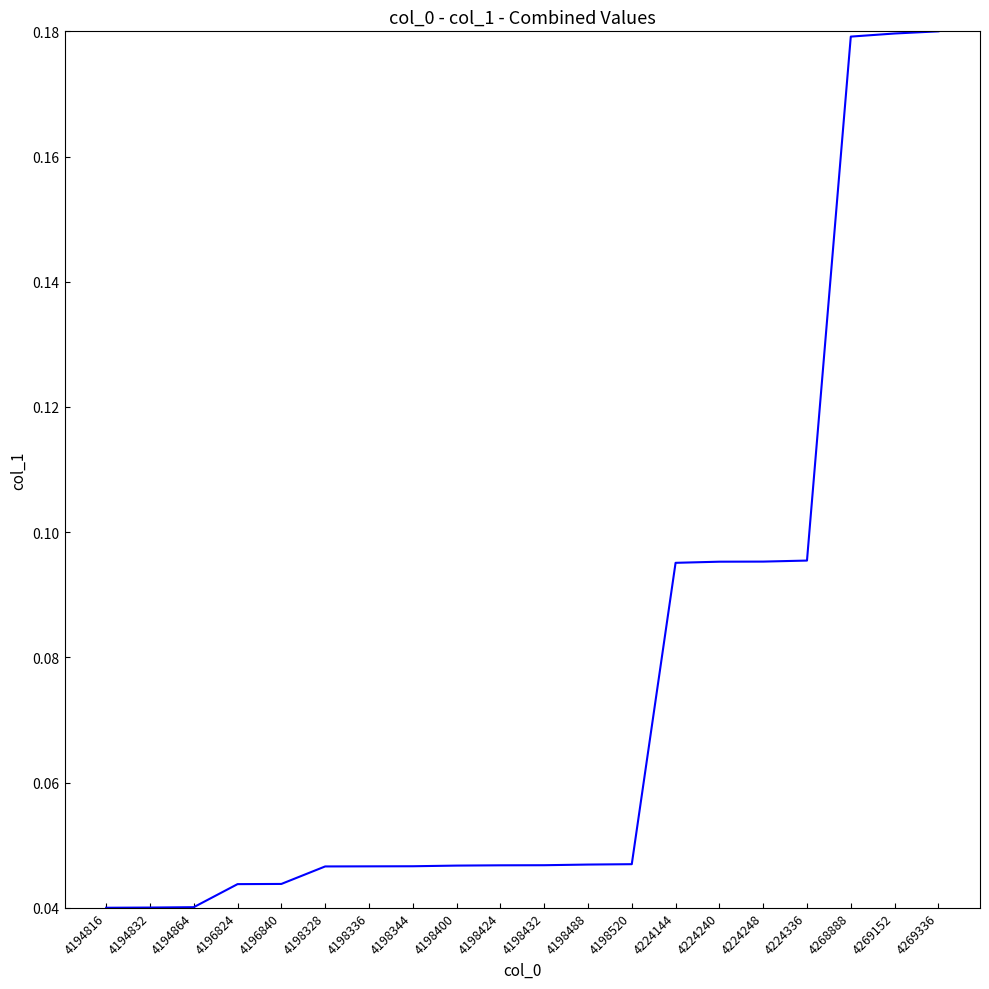

What is the change in value from 4224240 to 4269152?

+0.1